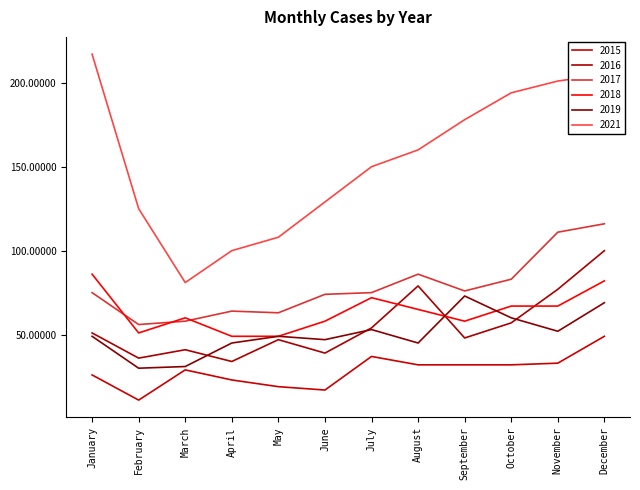

What is the spread (max minus min) of values at October?

162